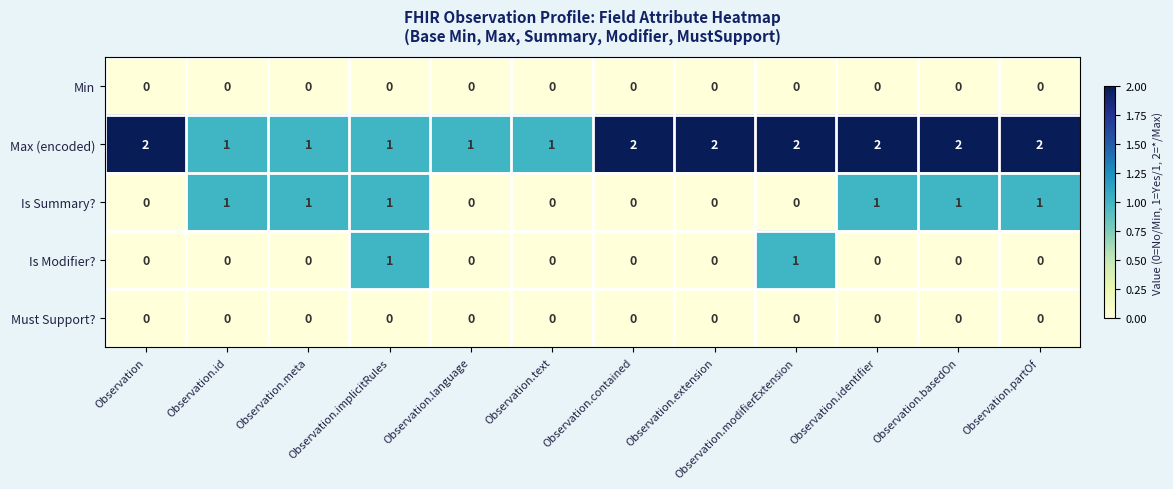

The value of Max (encoded) at Observation.basedOn is 1. True or false?

False